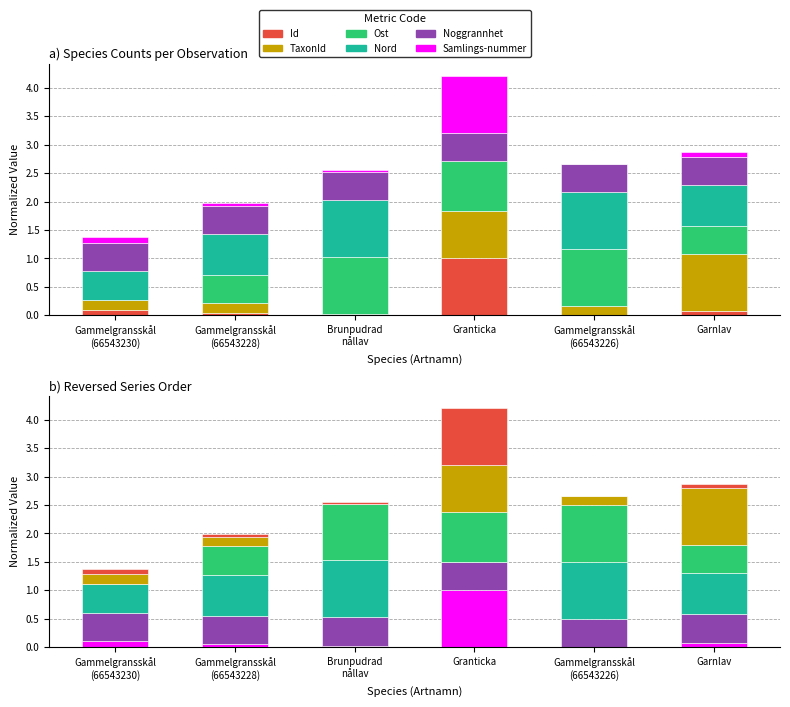

How many values in Ost are above zero?

5